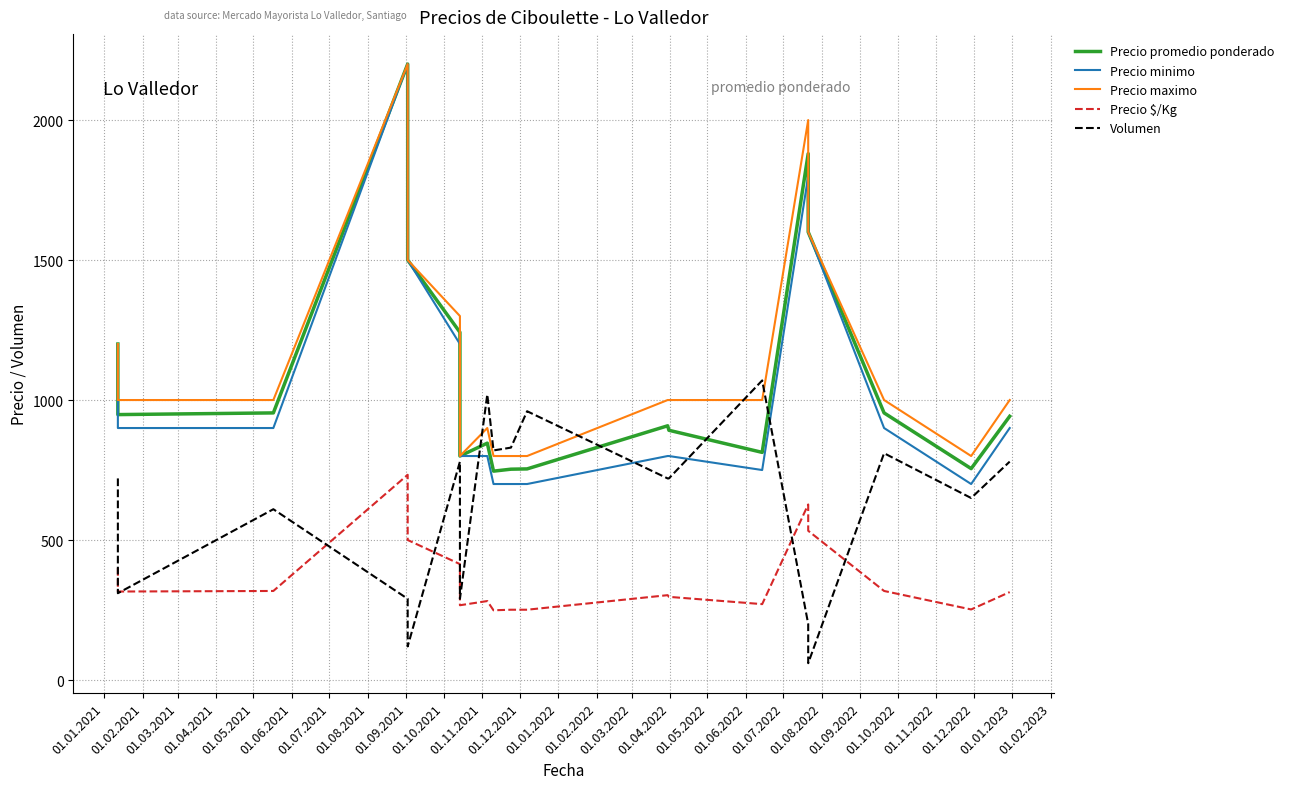

What value does the Precio minimo series have at 01.03.2021, to the nearest 50?

900